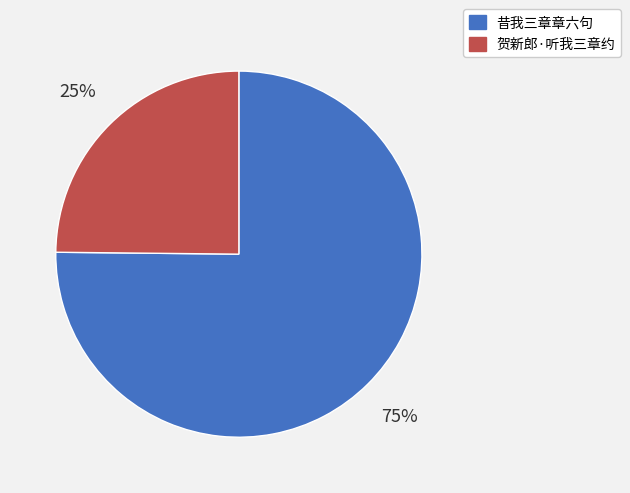

What is the largest slice in the pie chart?

昔我三章章六句